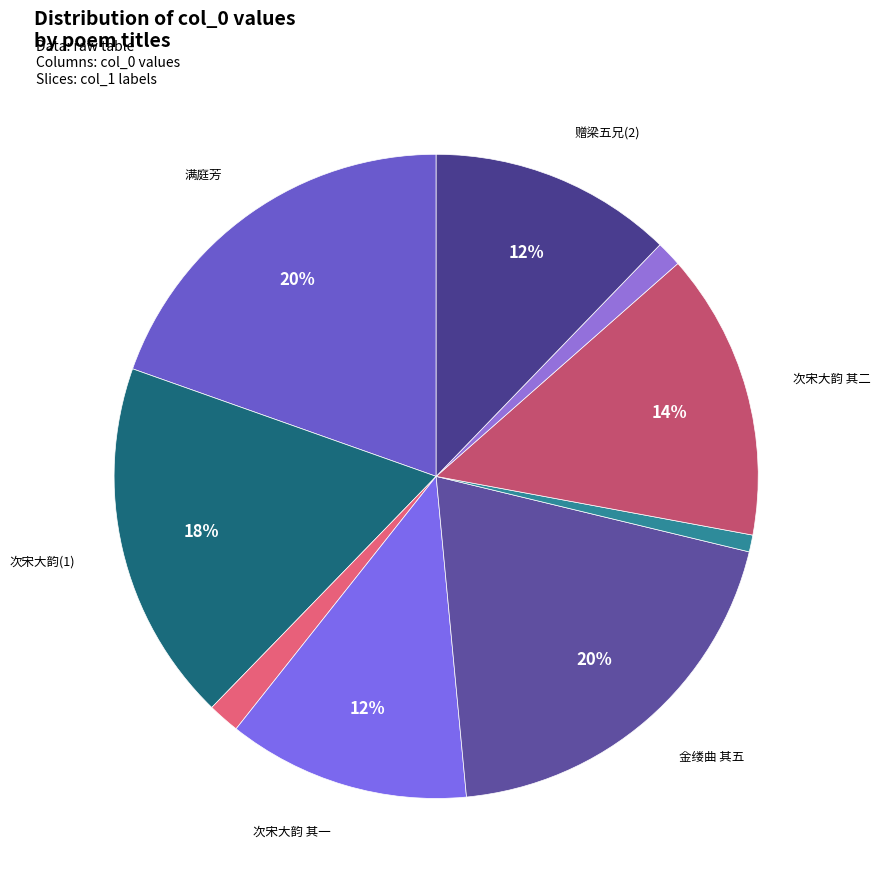

Count the number of slices in the pie.

9